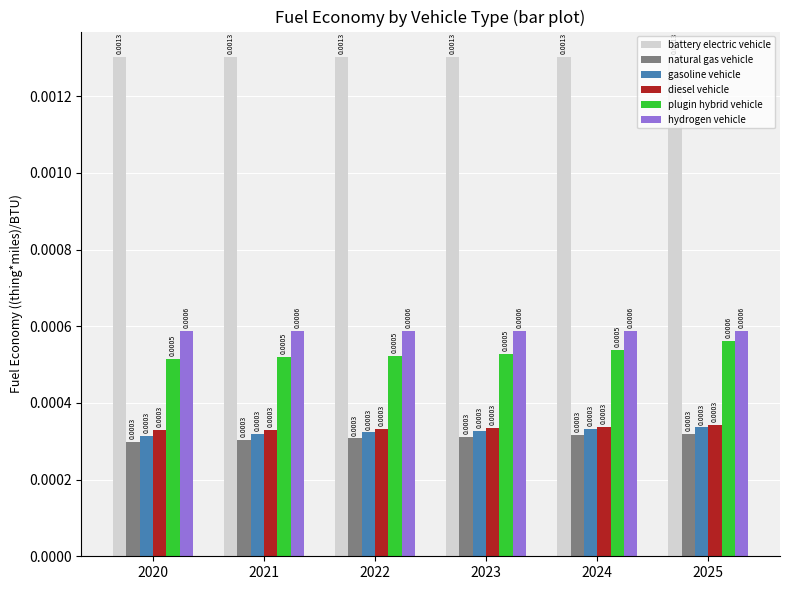

Which series has the largest total across all categories?

battery electric vehicle